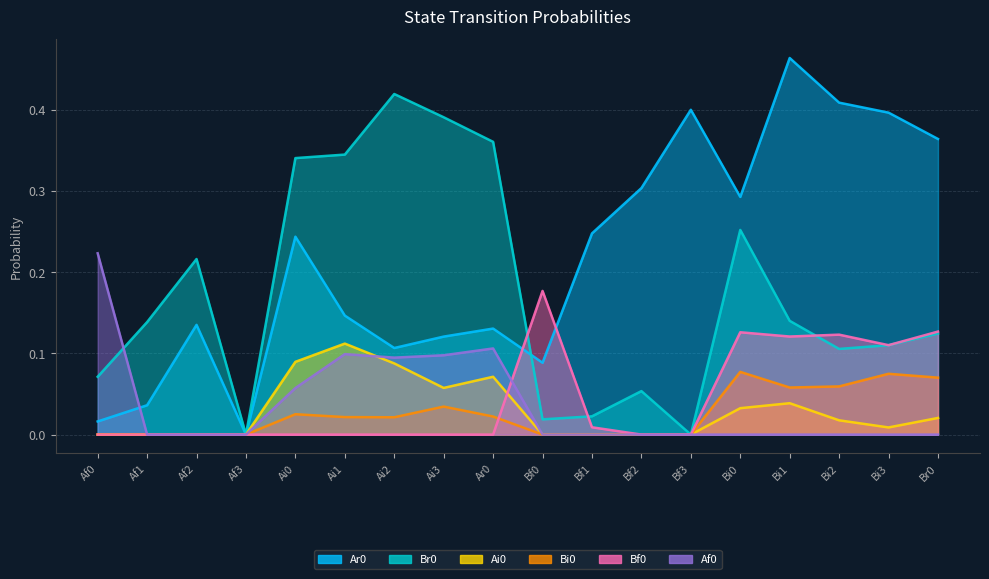

Which category has the highest value across all series?

Bi1